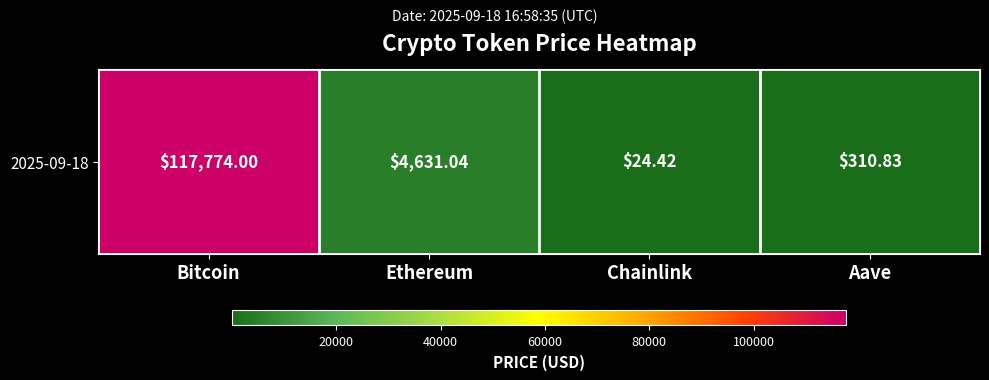

What is the change in value from Bitcoin to Ethereum?

-113143.0